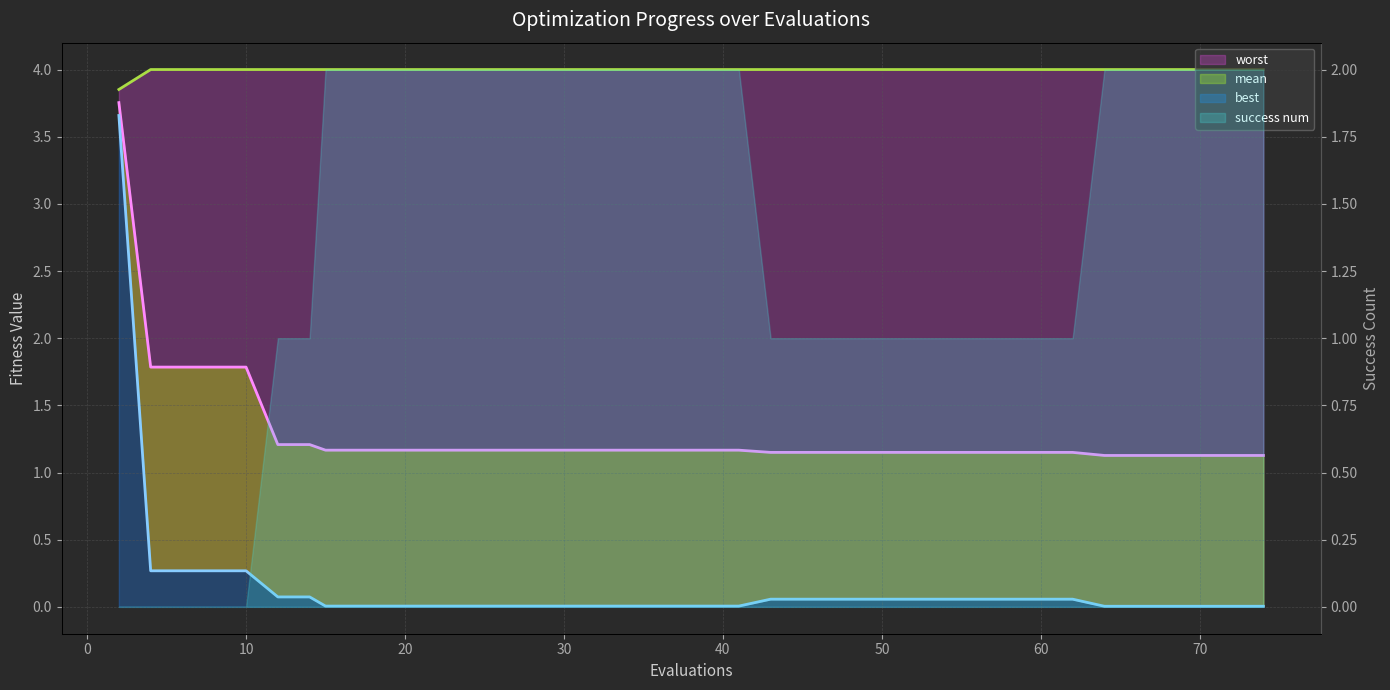

List the labels in order of best value, largest first.

2, 4, 6, 8, 10, 12, 14, 43, 45, 47, 48, 49, 50, 52, 54, 56, 58, 60, 62, 15, 17, 19, 21, 23, 25, 27, 29, 31, 32, 34, 36, 37, 39, 41, 64, 66, 68, 70, 72, 74